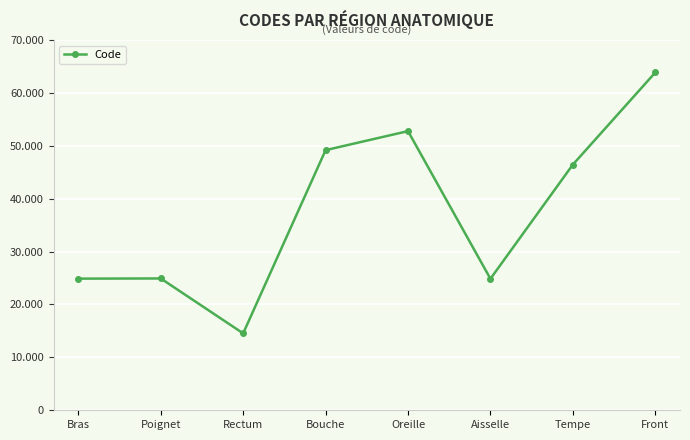

Does the chart have visible grid lines?

Yes